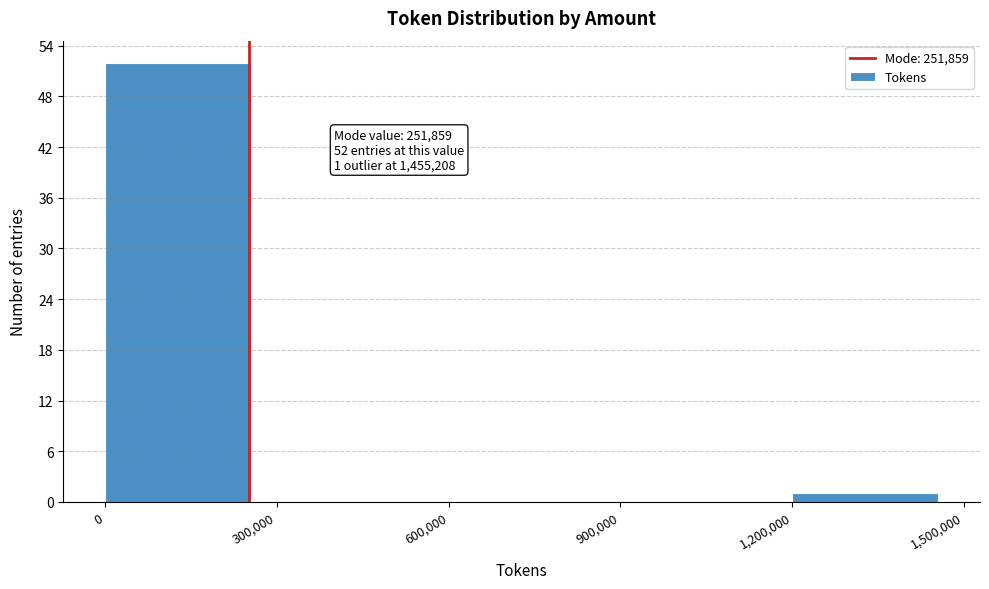

Over which range of the x-axis is the bar tallest?

0 to 300,000